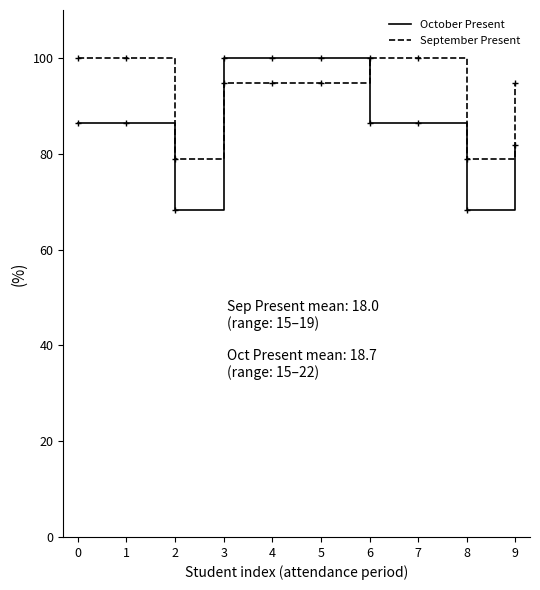

At how many categories does at least one series exceed 83?

8